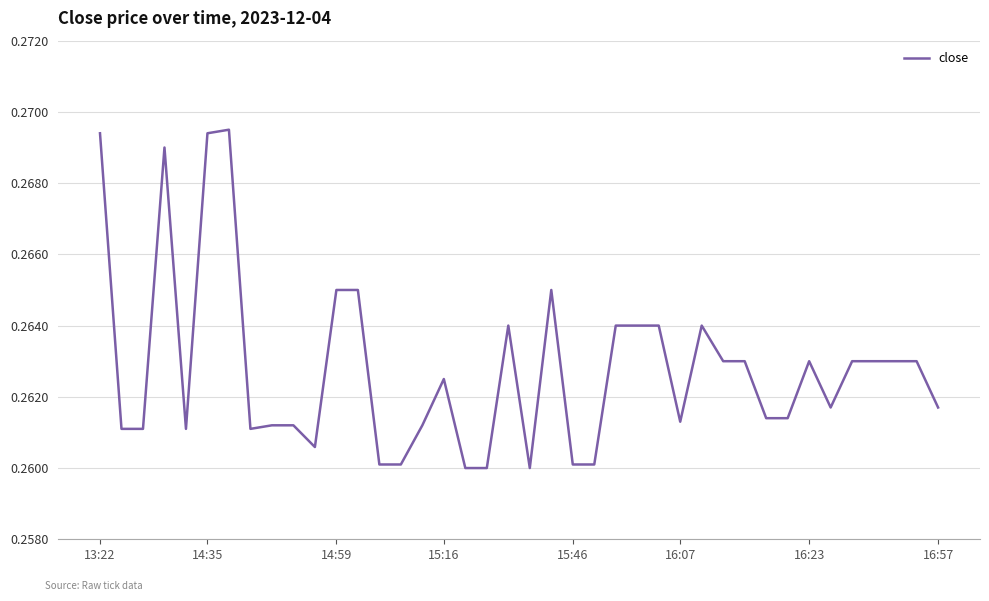

Does the chart display data point markers on the line(s)?

No